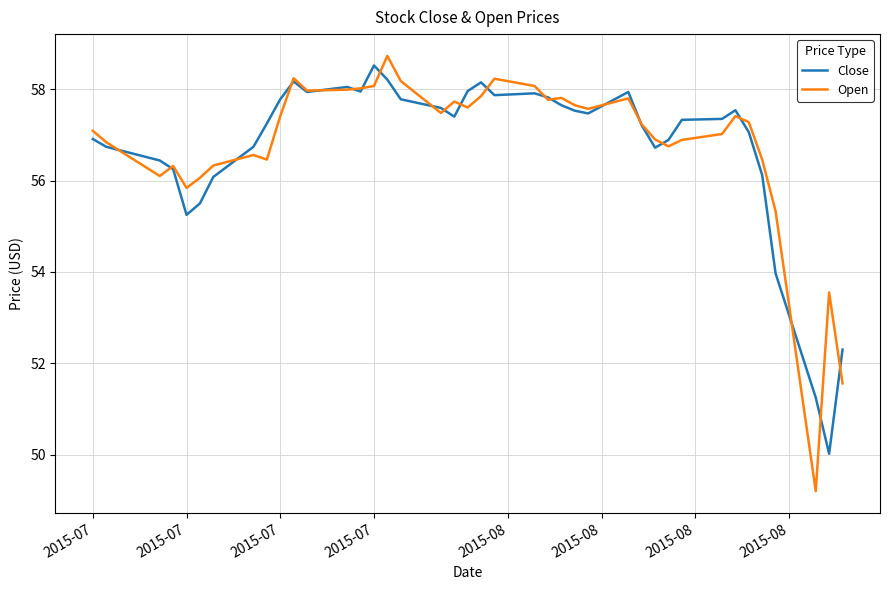

Which series has the largest range (max minus min)?

Open